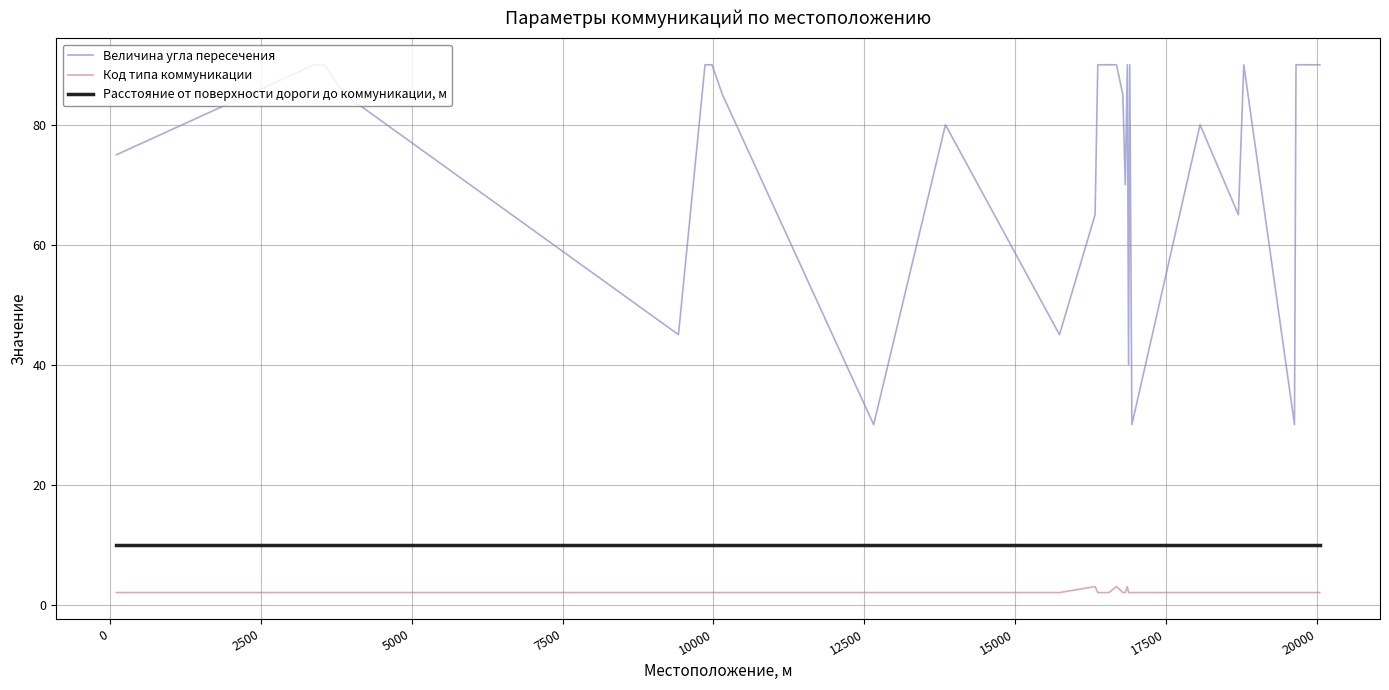

What is the maximum value for Код типа коммуникации?

3